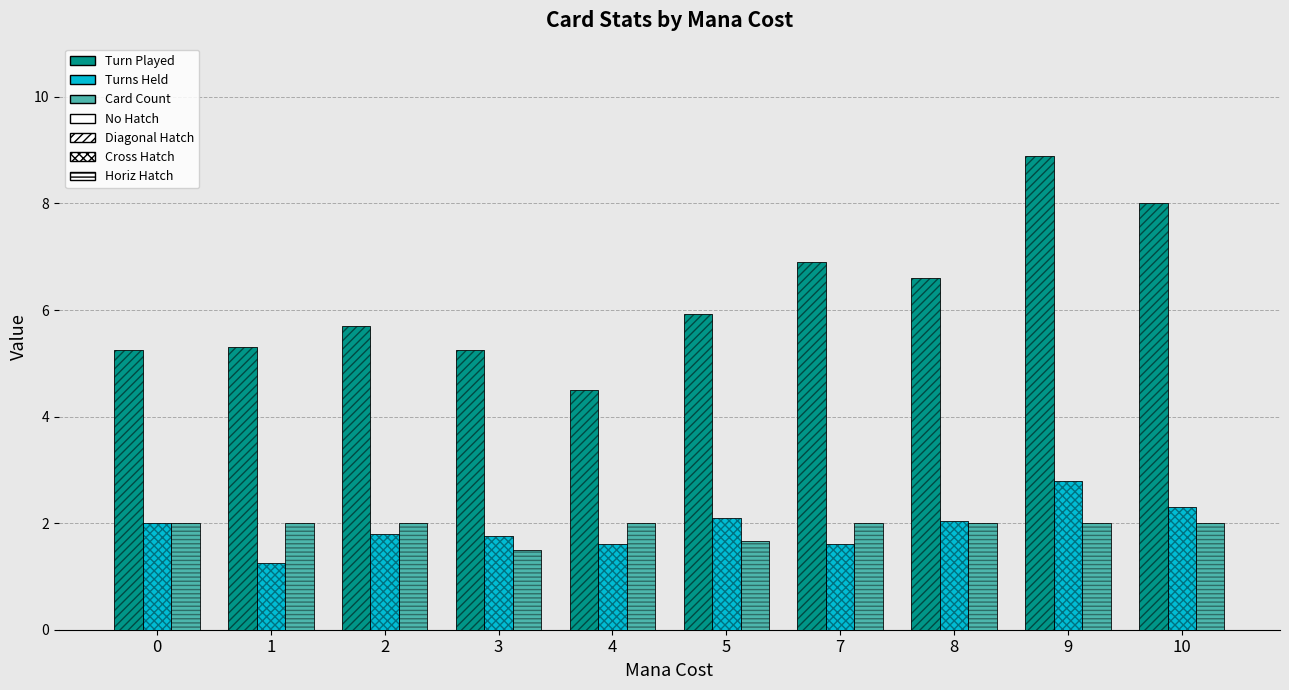

What is the difference between the Turn Played values at 5 and 4?

1.4